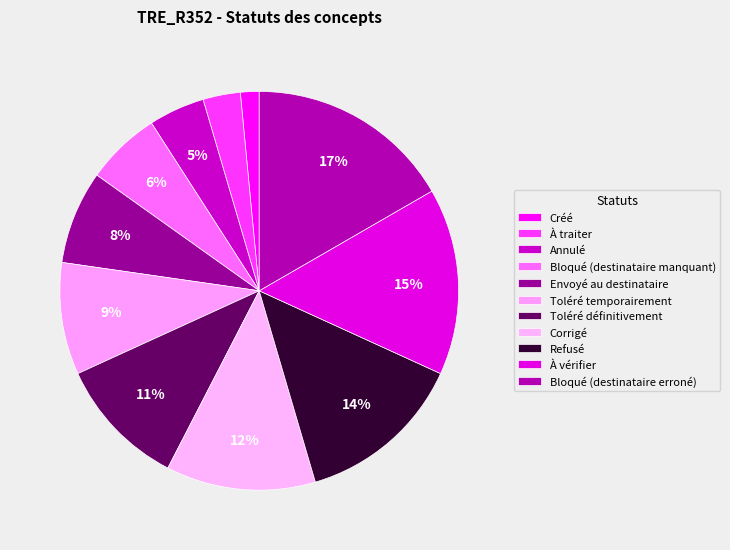

What is the smallest slice in the pie chart?

Créé